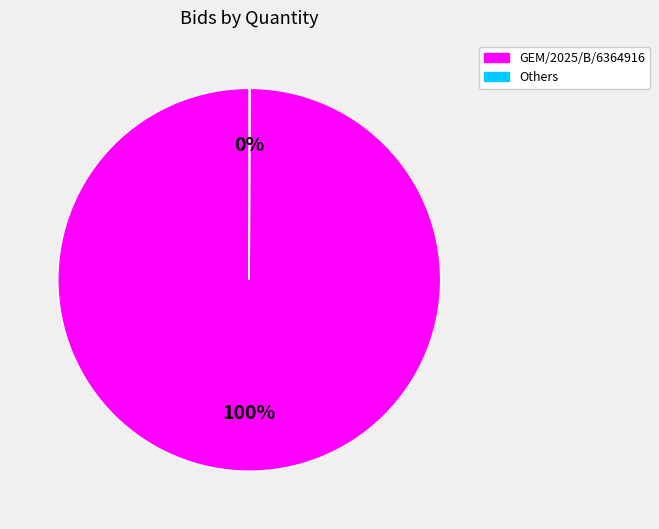

The GEM/2025/B/6364916 slice represents 92% of the pie. True or false?

False